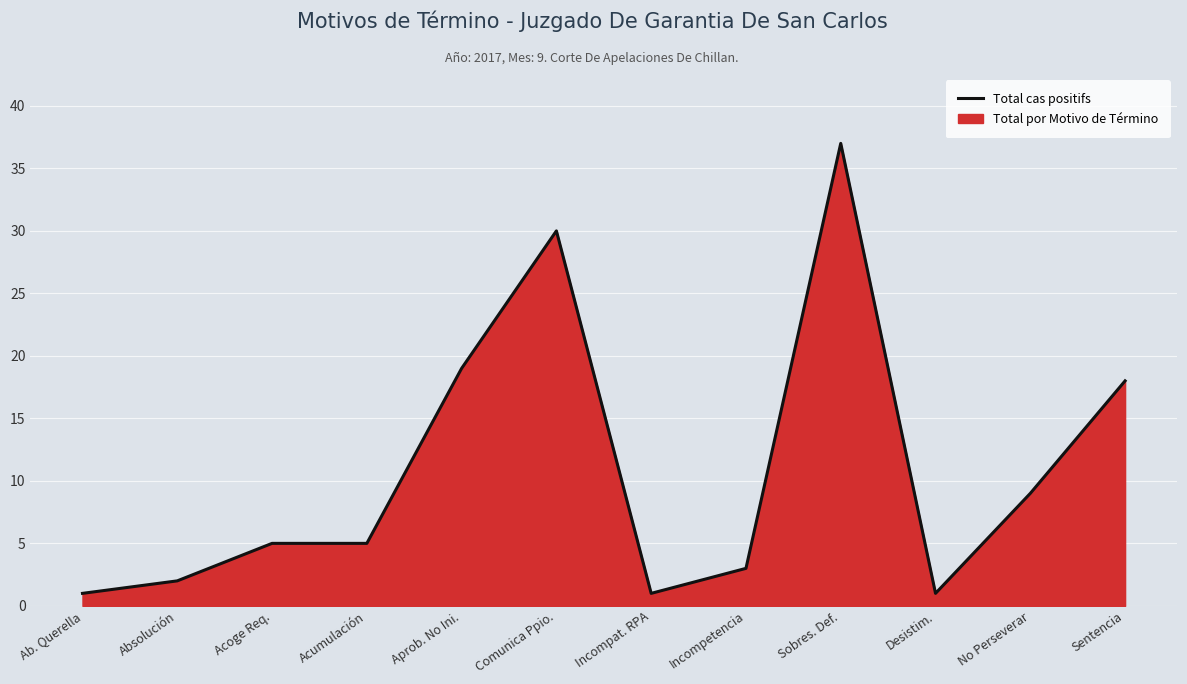

The chart shows a value of 19 at Aprob. No Ini.. True or false?

True